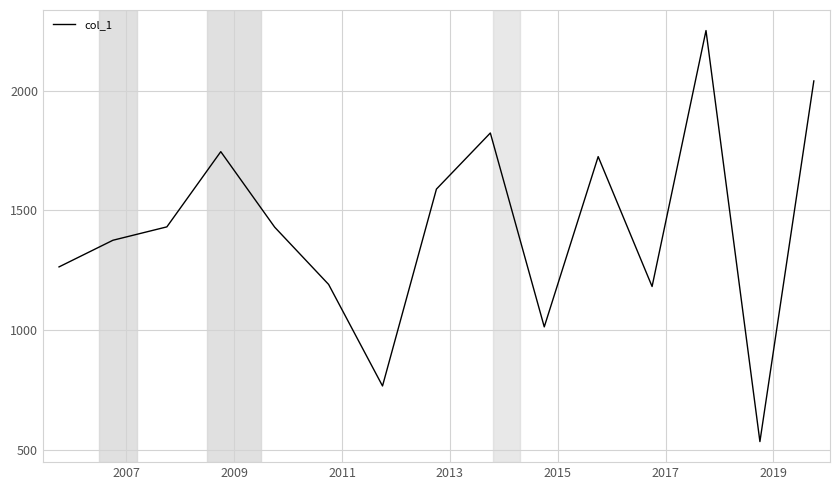

What is the greatest value displayed?

2250.8